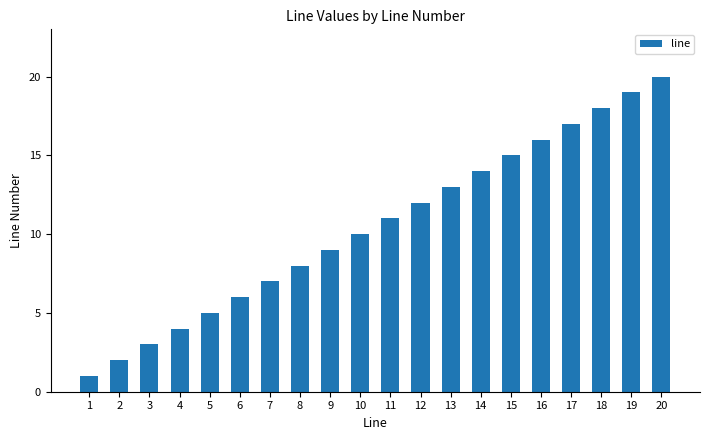

How many series are shown in this chart?

1